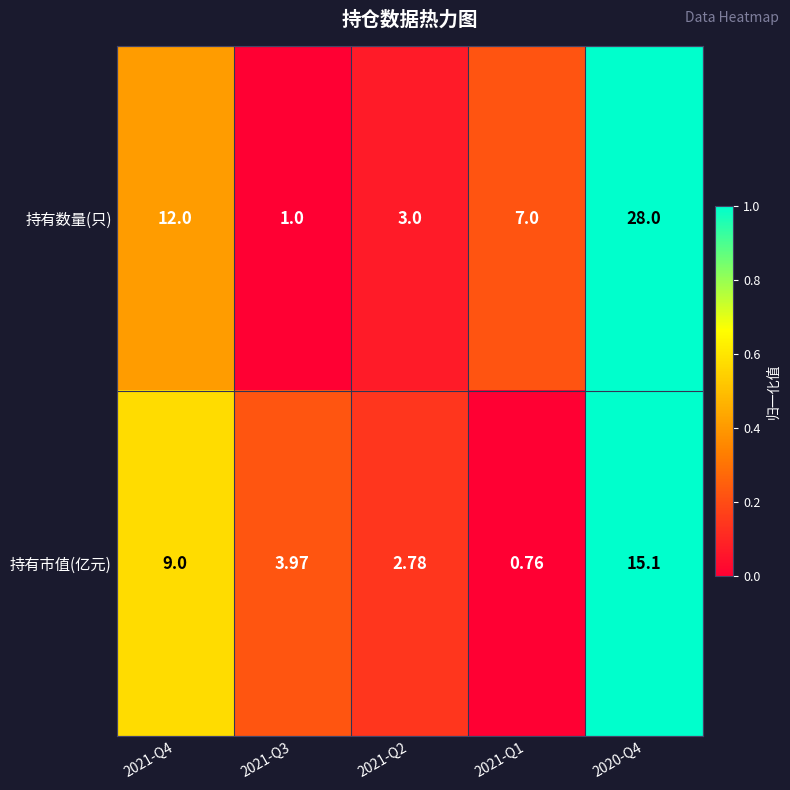

Is the value of 持有数量(只) at 2021-Q3 greater than the value of 持有市值(亿元) at 2020-Q4?

No